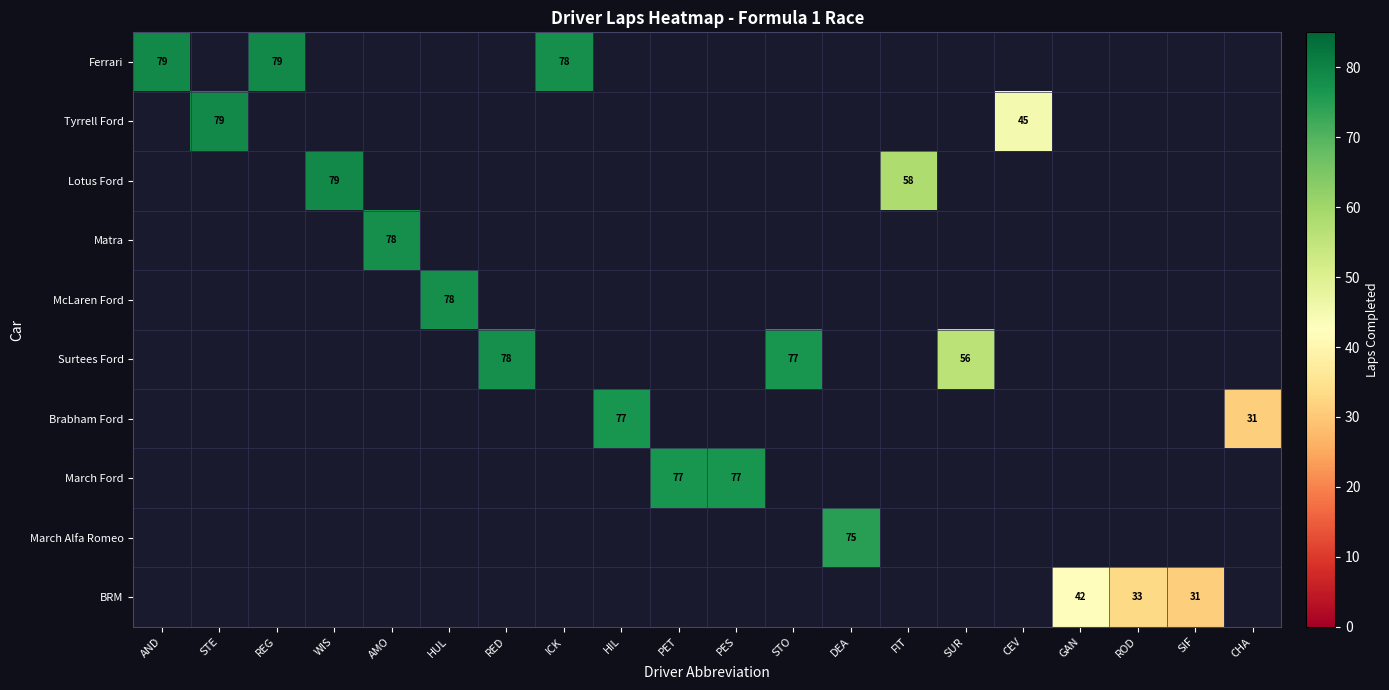

The BRM series shows 42 at GAN. True or false?

True